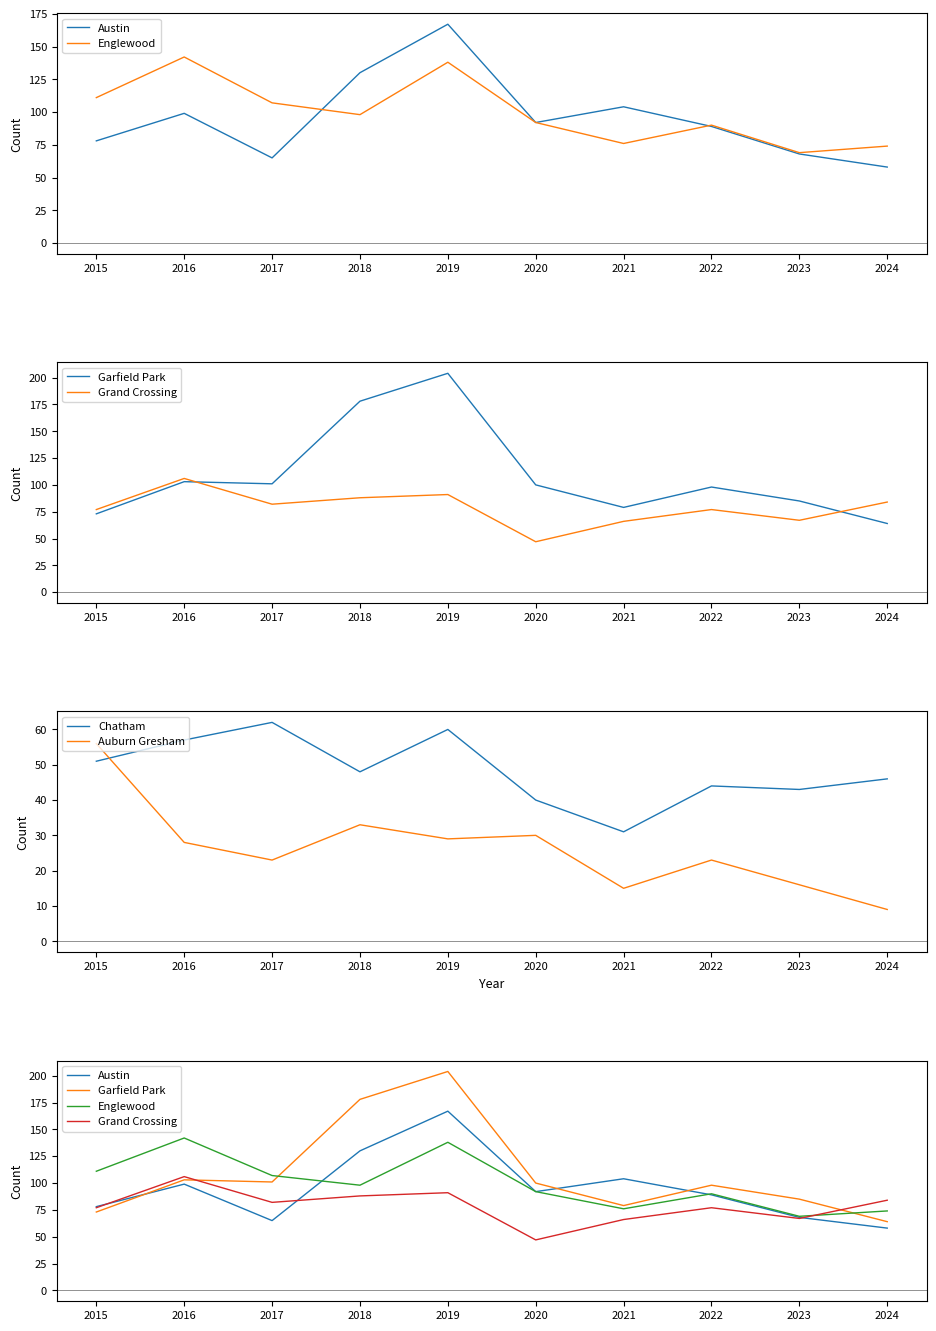

The value of Garfield Park at 2021 is 104. True or false?

False